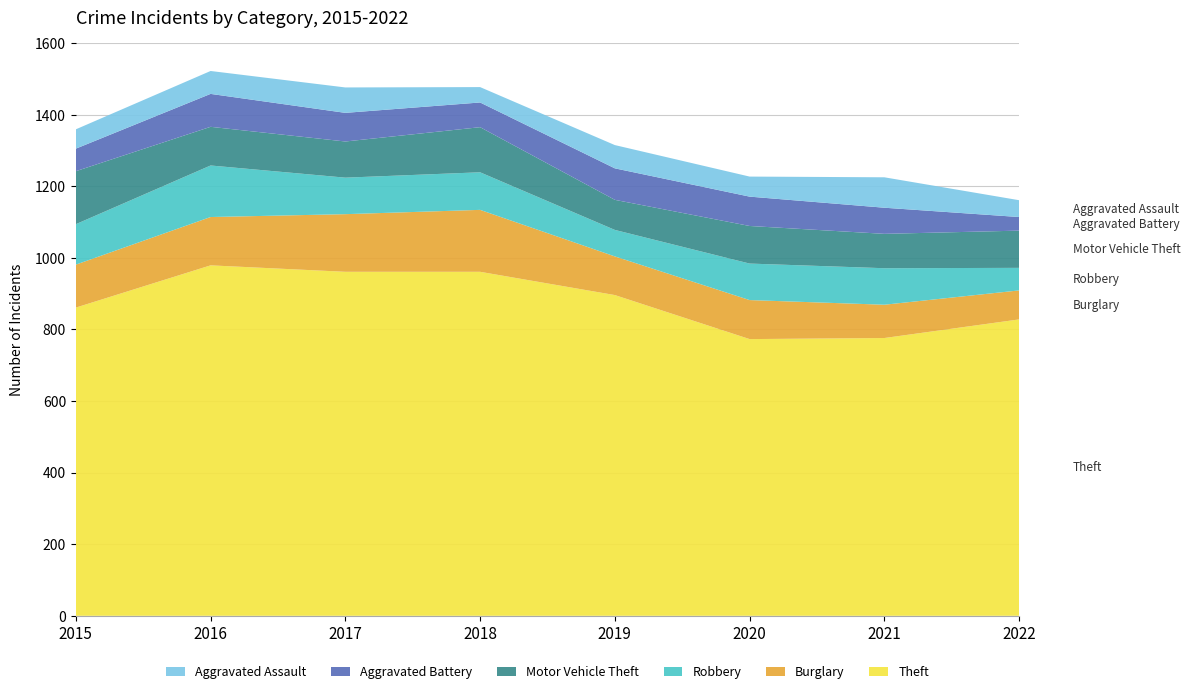

Reading left to right, transcribe all the data shown in this chart.

Theft: 861	979	961	961	896	773	776	828
Burglary: 120	135	161	173	108	109	93	81
Robbery: 113	144	102	105	74	102	102	63
Motor Vehicle Theft: 148	108	101	126	84	105	96	104
Aggravated Battery: 63	92	80	69	88	82	73	38
Aggravated Assault: 54	64	71	43	65	56	85	47